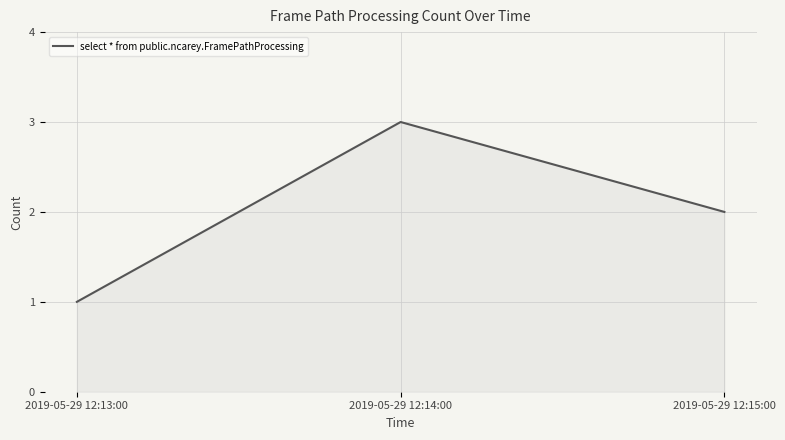

What position from the left is 2019-05-29 12:13:00?

1